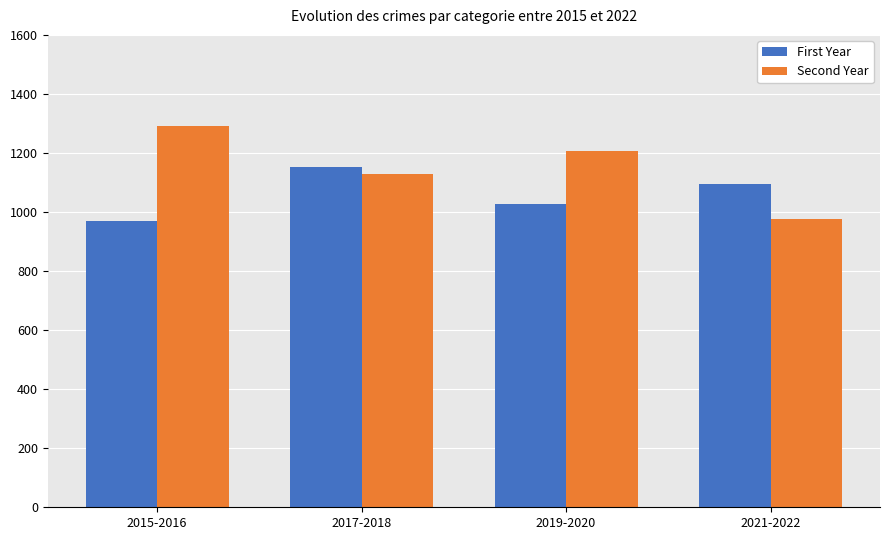

The value of Second Year at 2015-2016 is 2180. True or false?

False